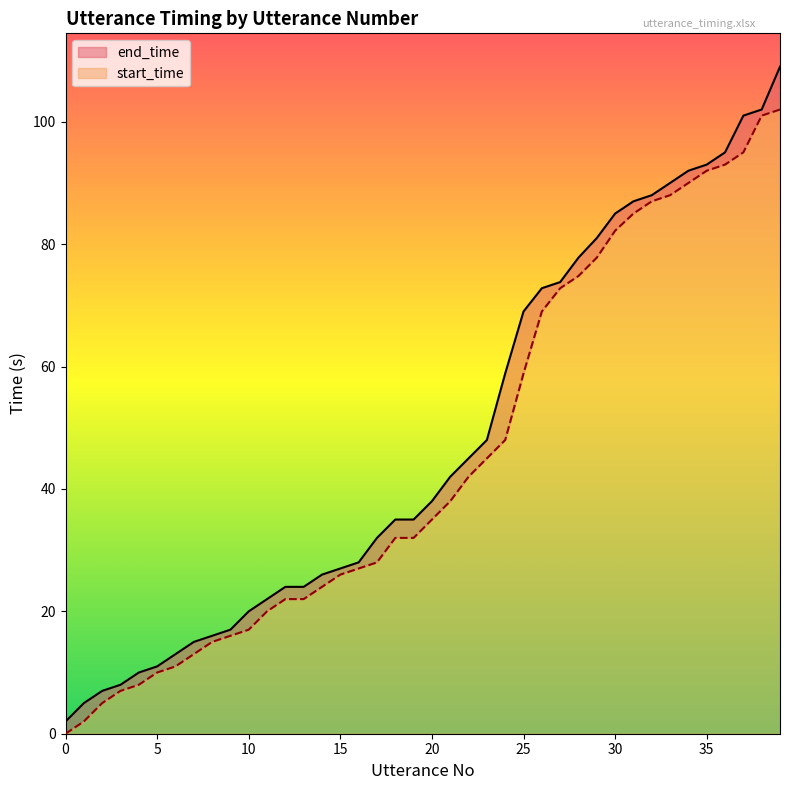

Rank the series at 7 from highest to lowest value.

end_time, start_time